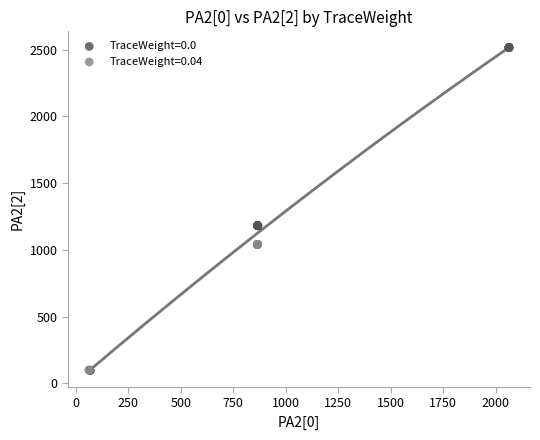

Which series reaches the maximum Y coordinate?

TraceWeight=0.0